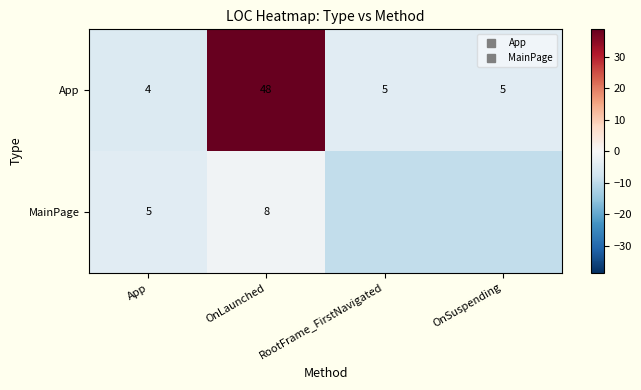

What is the difference between the highest and lowest values at RootFrame_FirstNavigated?

5.0